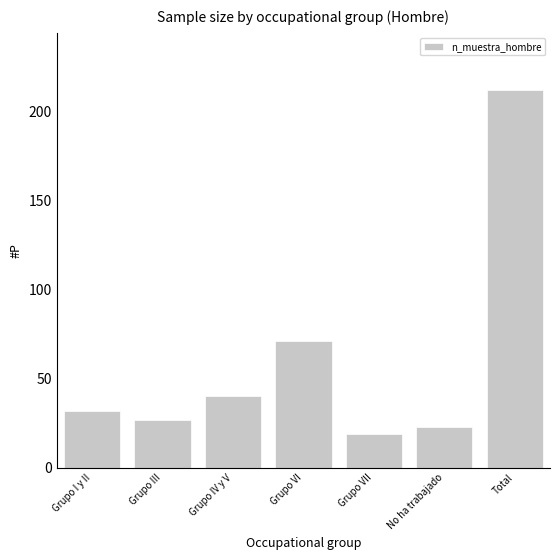

Reading left to right, extract all data points from this chart.

Grupo I y II=32	Grupo III=27	Grupo IV y V=40	Grupo VI=71	Grupo VII=19	No ha trabajado=23	Total=212